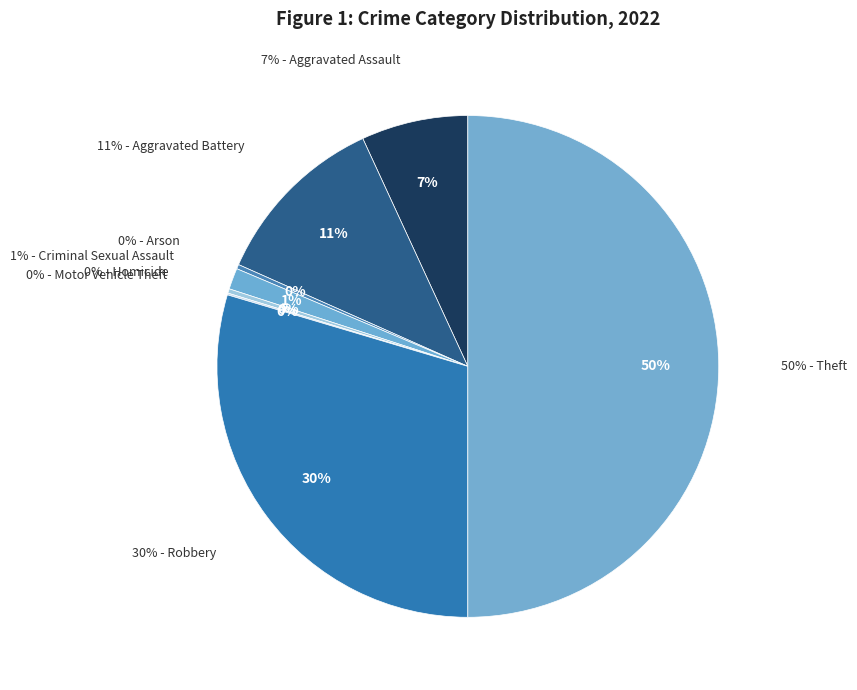

Is Homicide the majority of the pie?

No